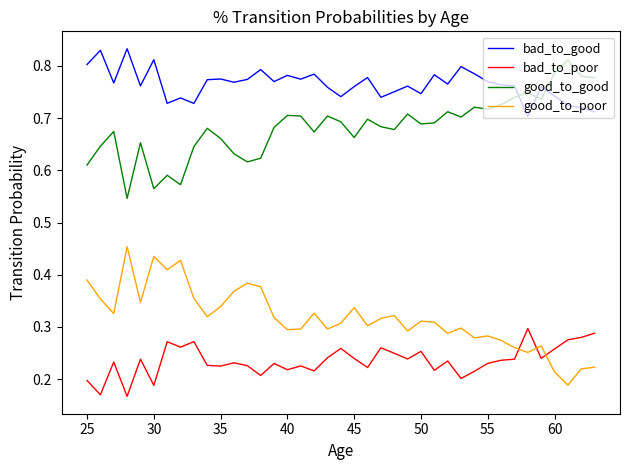

Rank the series by their average value, from highest to lowest.

bad_to_good, good_to_good, good_to_poor, bad_to_poor